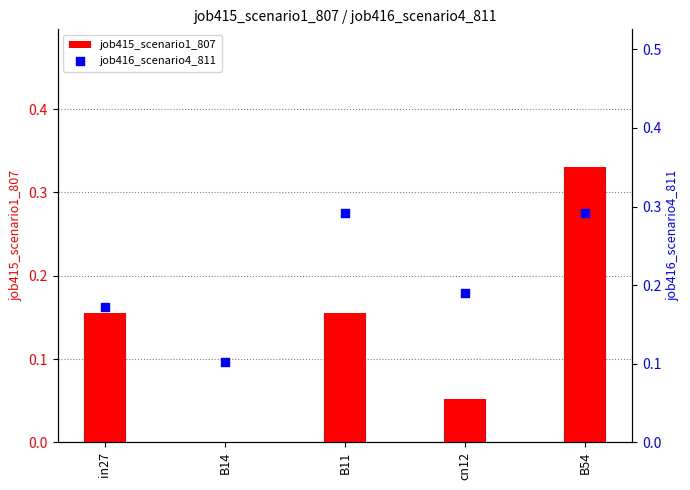

Which series has the largest Y range (max minus min)?

job415_scenario1_807